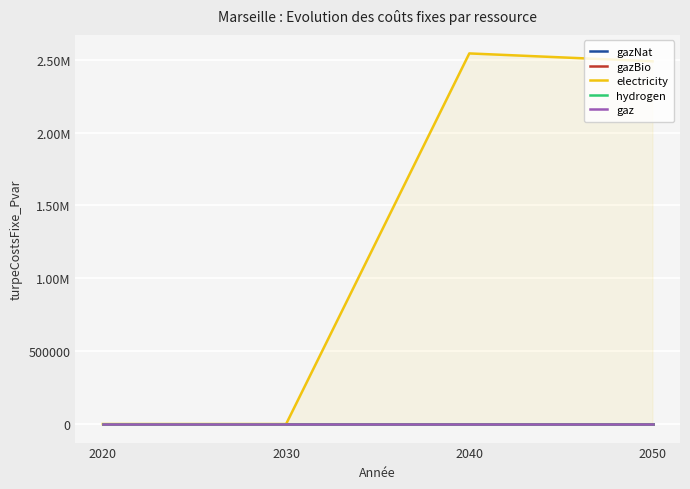

How many lines are shown in the chart?

5